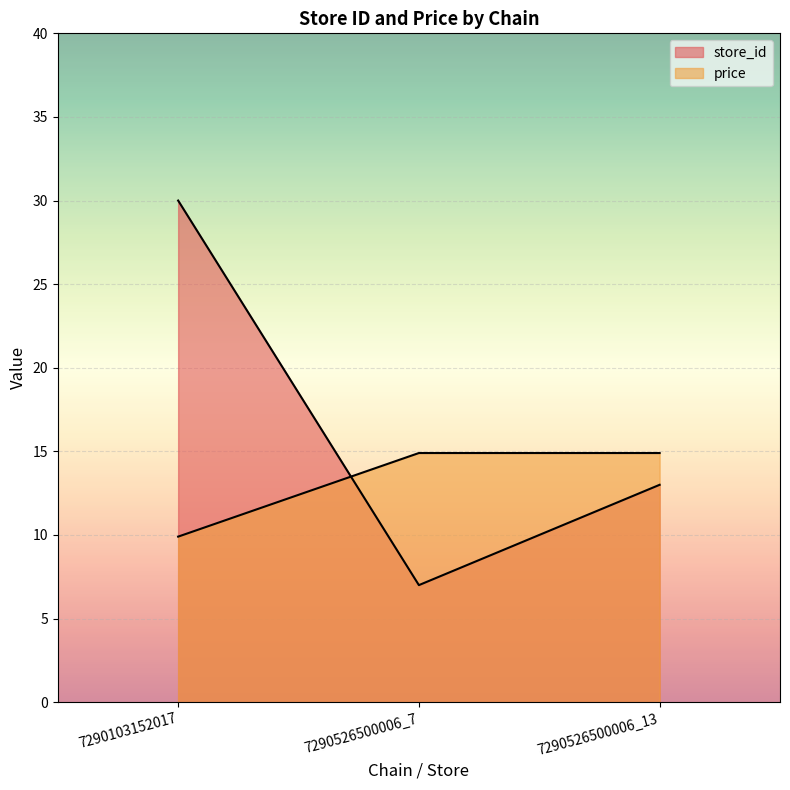

Count the number of data series in this chart.

2